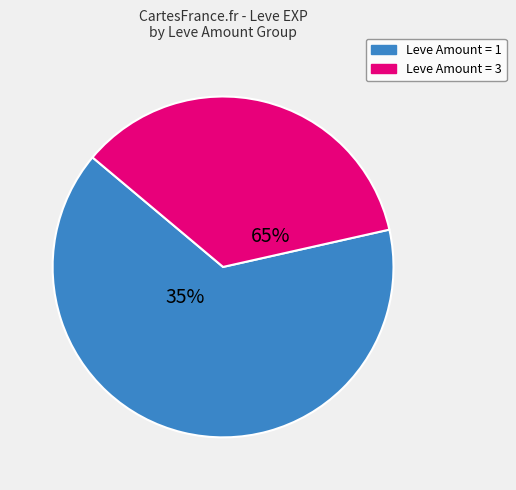

Is 5 the majority of the pie?

No